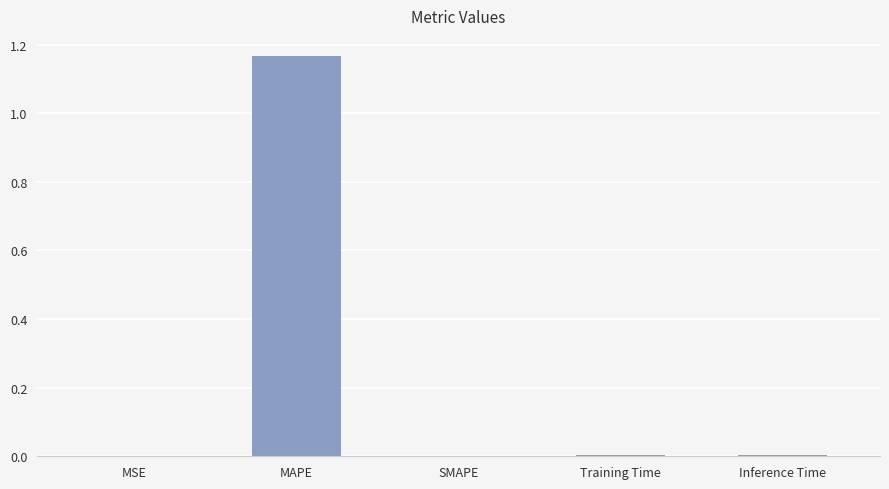

The chart shows a value of 0.0 at MSE. True or false?

True